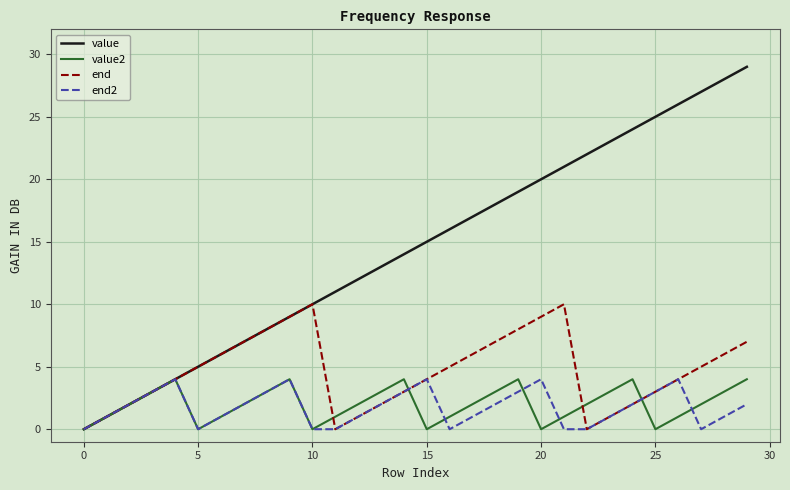

Which series has the largest total across all categories?

value